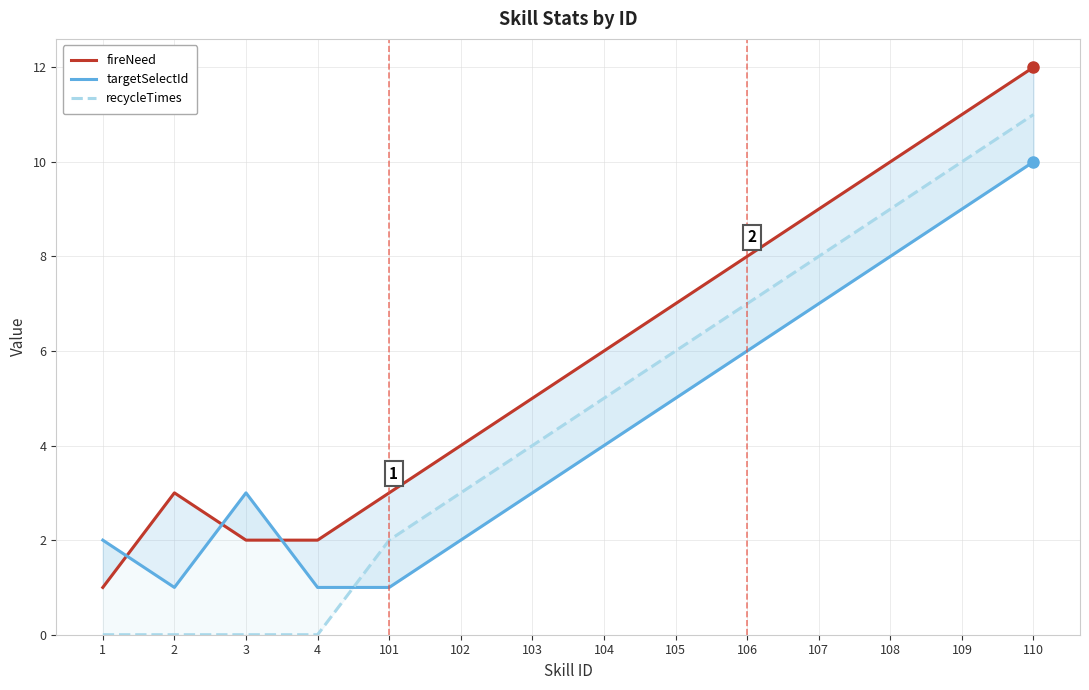

What is the difference between the maximum and minimum values in the recycleTimes series?

11